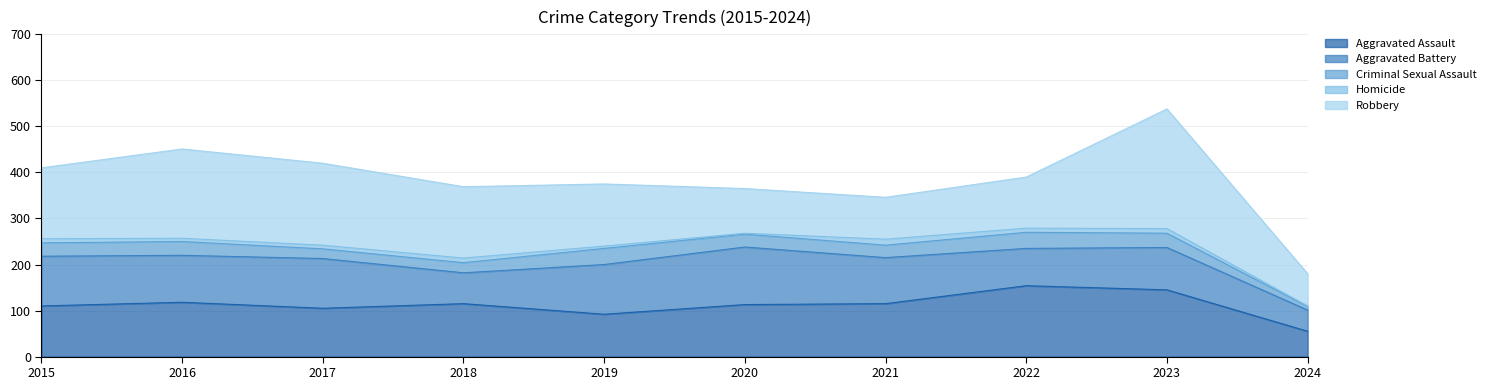

Is it true that Aggravated Assault equals 118 at 2016?

True